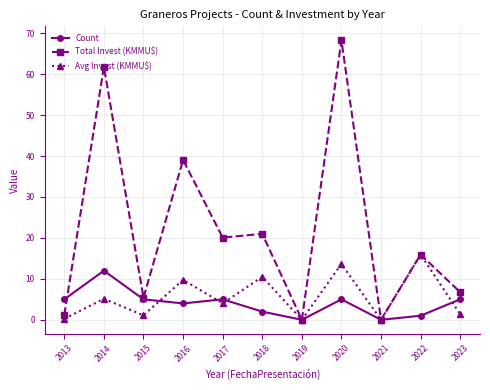

At which label does Total Invest (KMMU$) first exceed 15?

2014